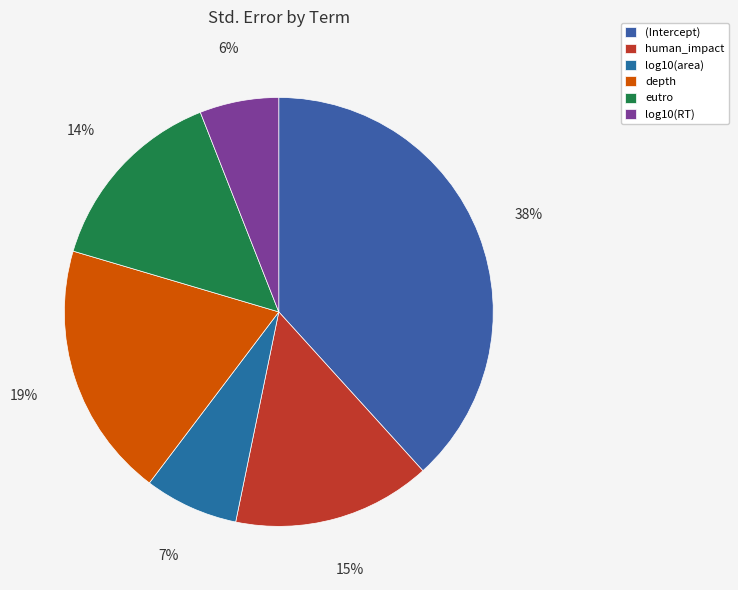

Which slice is the largest?

(Intercept)